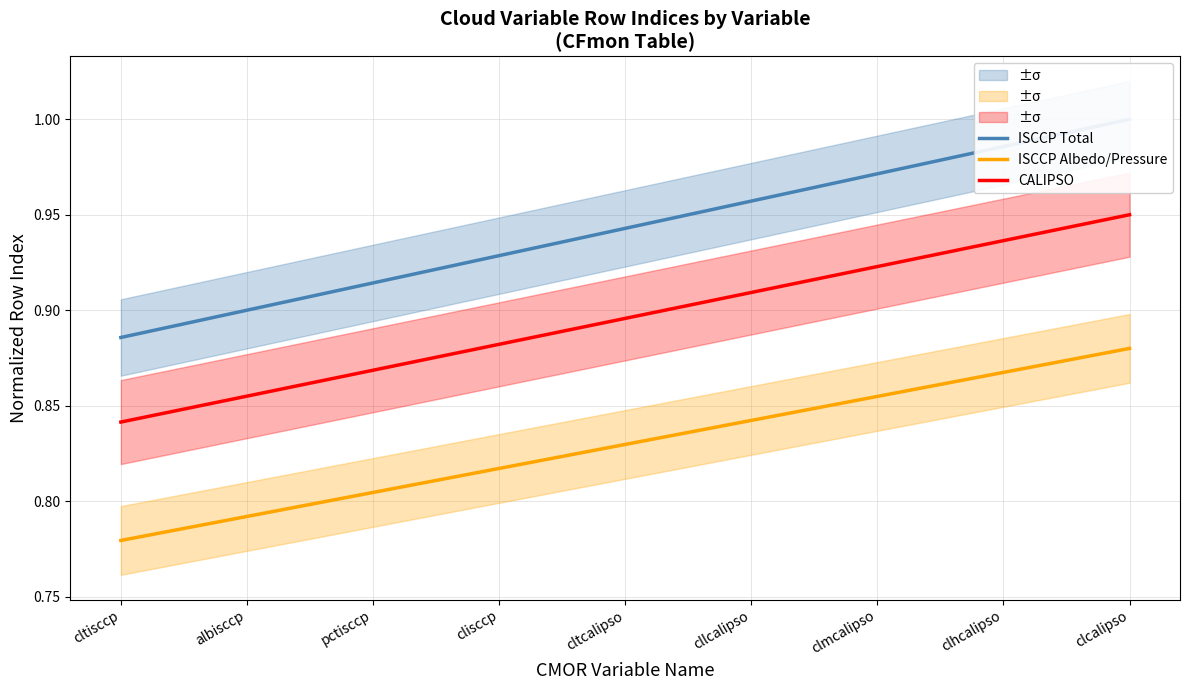

True or false: ISCCP Total and ISCCP Albedo/Pressure cross at least once.

False